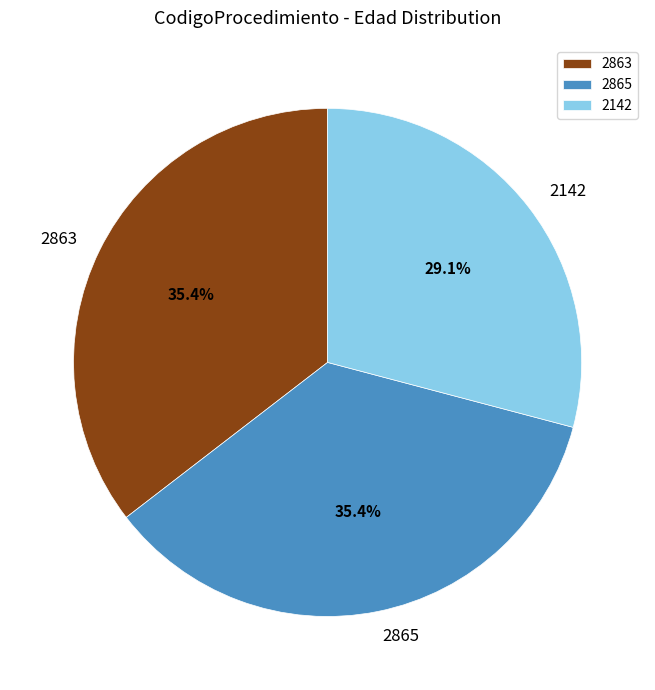

Which category has the smallest portion of the pie?

2142